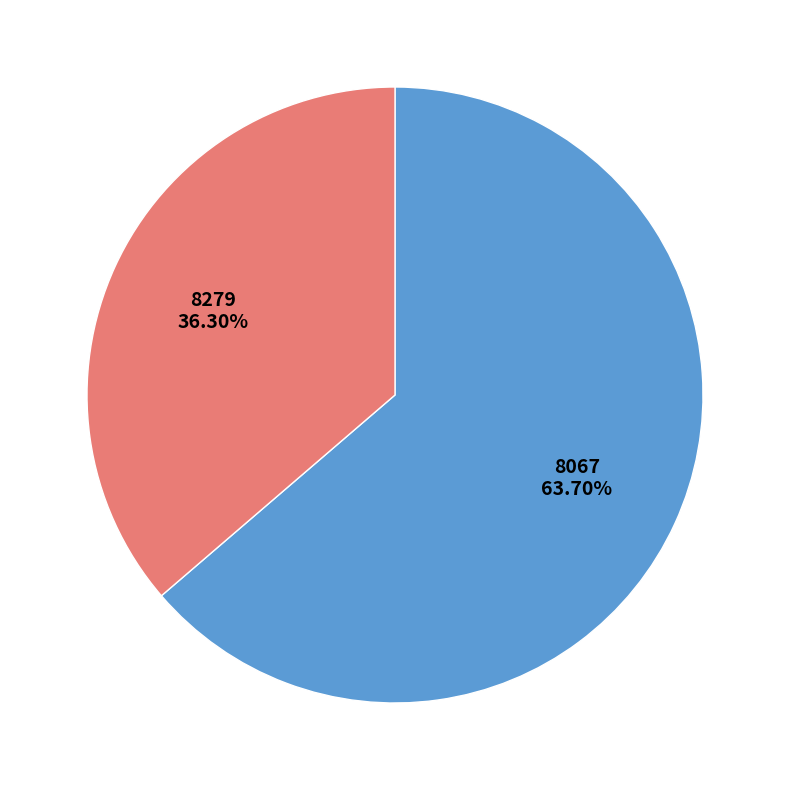

Do 8279 and 8067 together represent more than half of the pie?

Yes